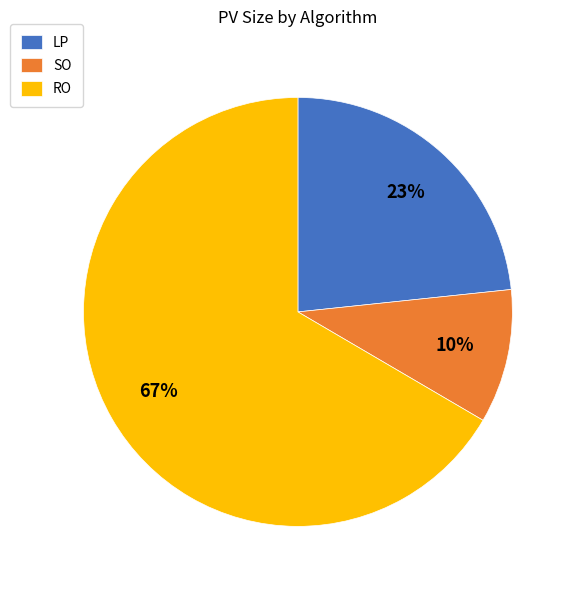

How many segments does this pie chart have?

3